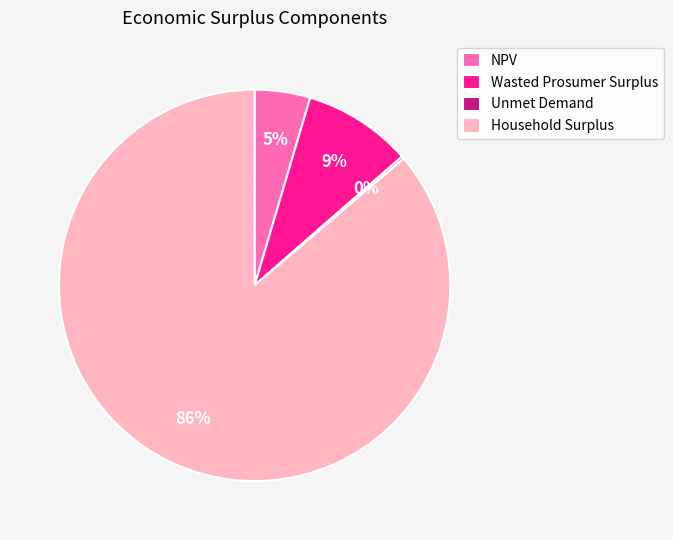

Between Wasted Prosumer Surplus and NPV, which is larger?

Wasted Prosumer Surplus